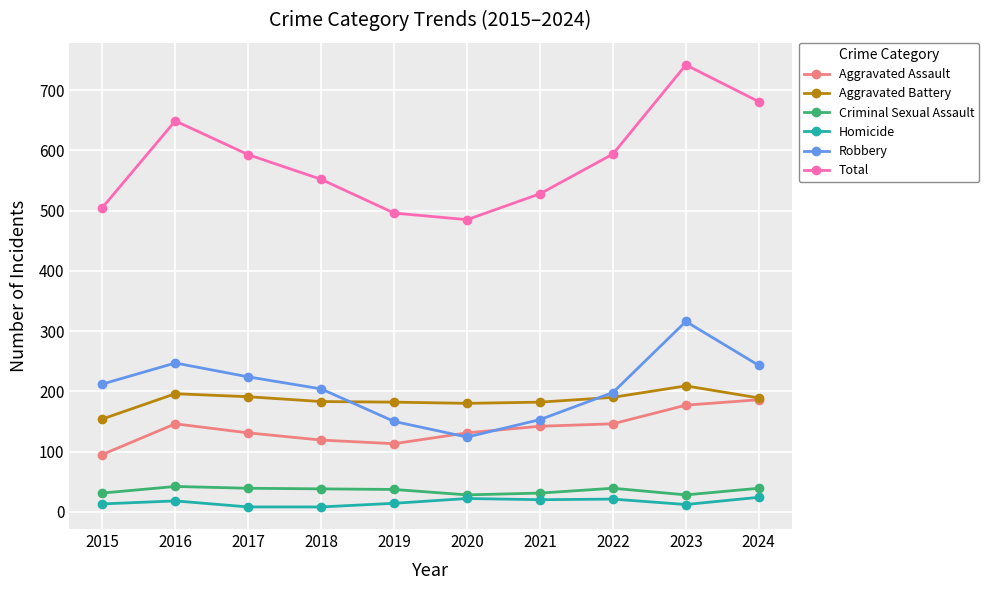

True or false: Robbery has a value of 150 at 2019.

True